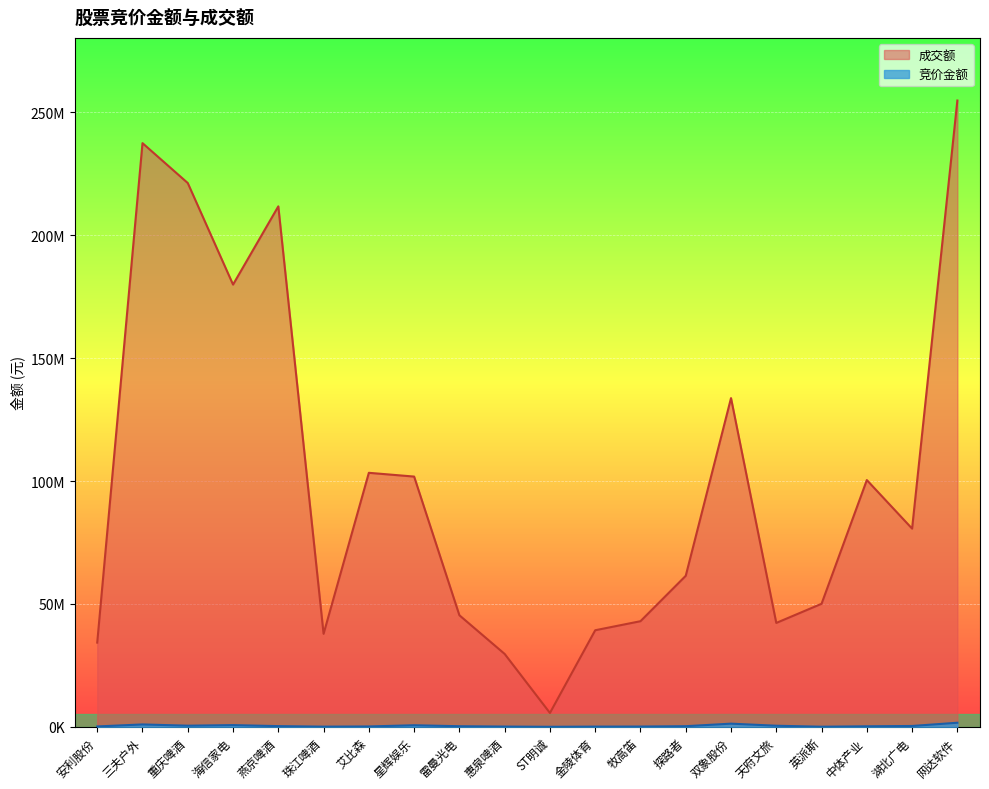

The 竞价金额 series shows 549502 at 双象股份. True or false?

False